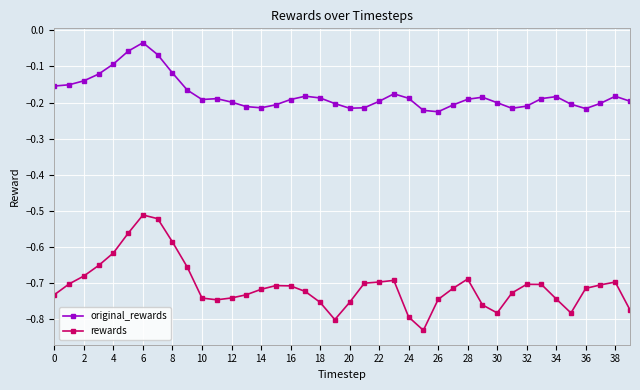

True or false: rewards has more than 2 points higher than both neighbors.

True